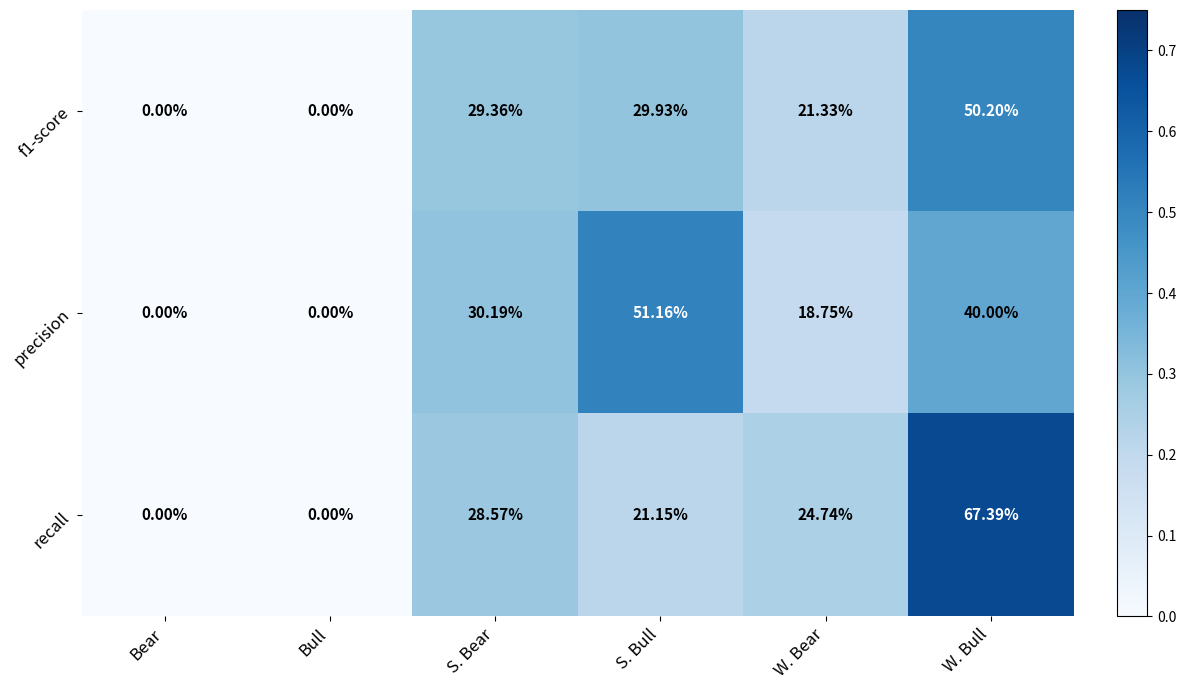

Which series has the largest total across all categories?

recall